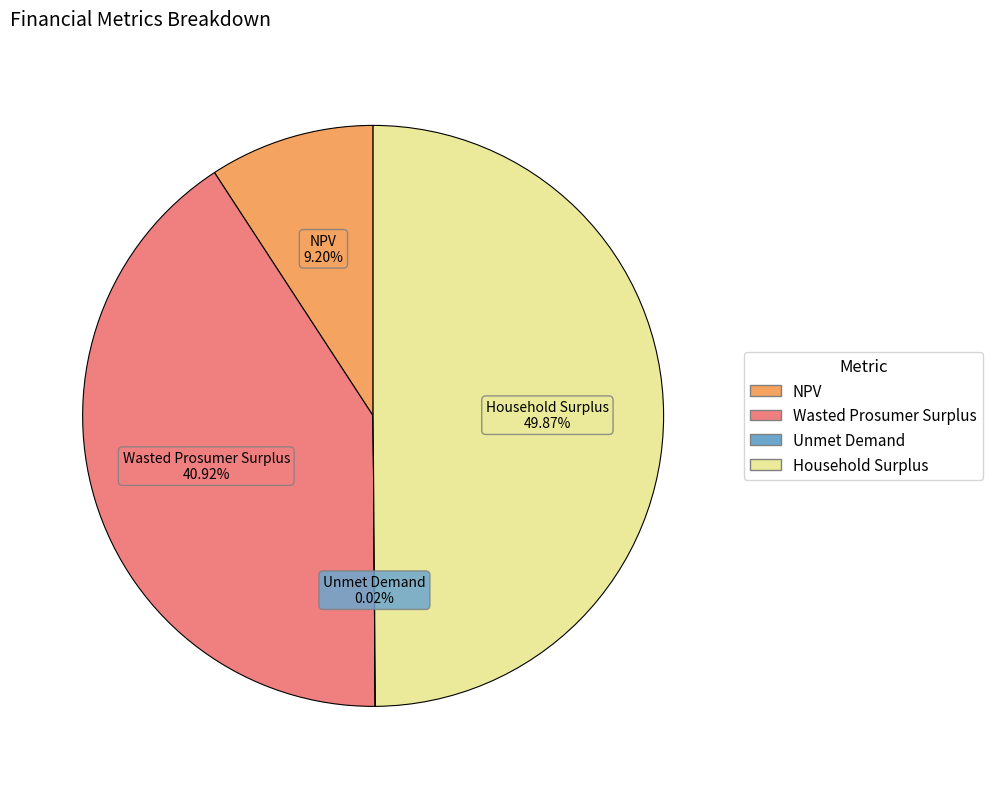

Which has a higher value, NPV or Household Surplus?

Household Surplus